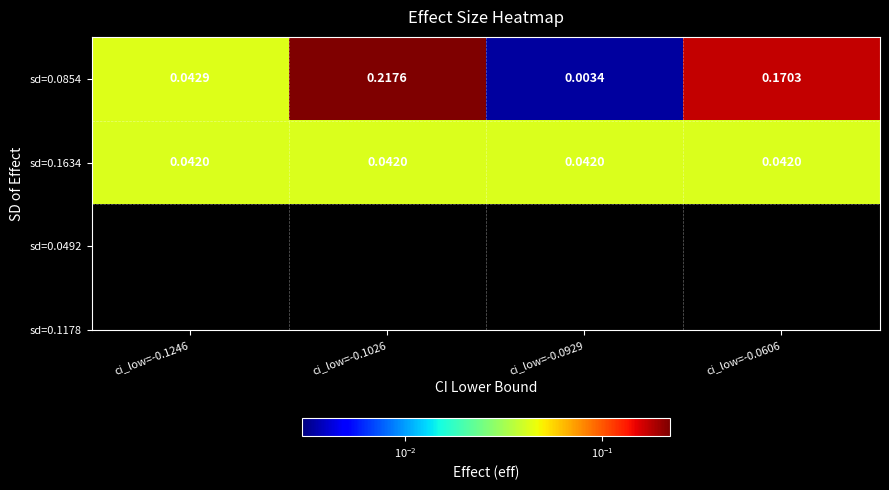

How many series are shown in this chart?

2